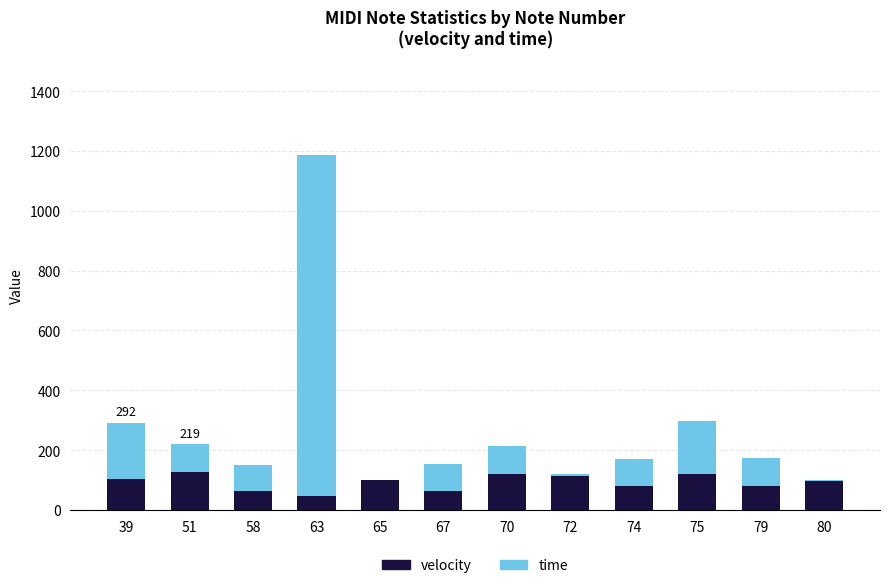

Does the chart contain stacked bars?

Yes